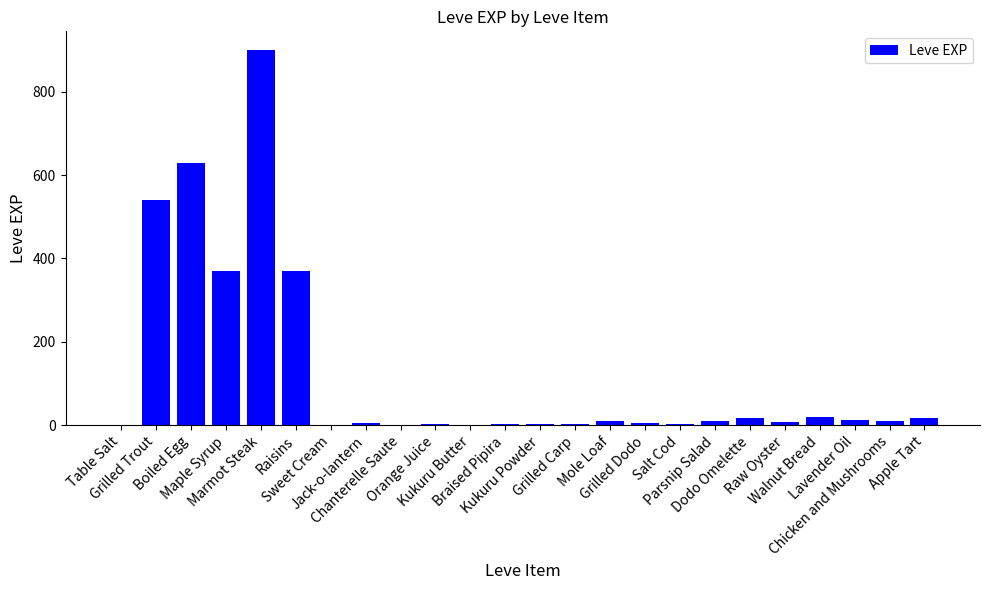

What is the maximum value shown in the chart?

900